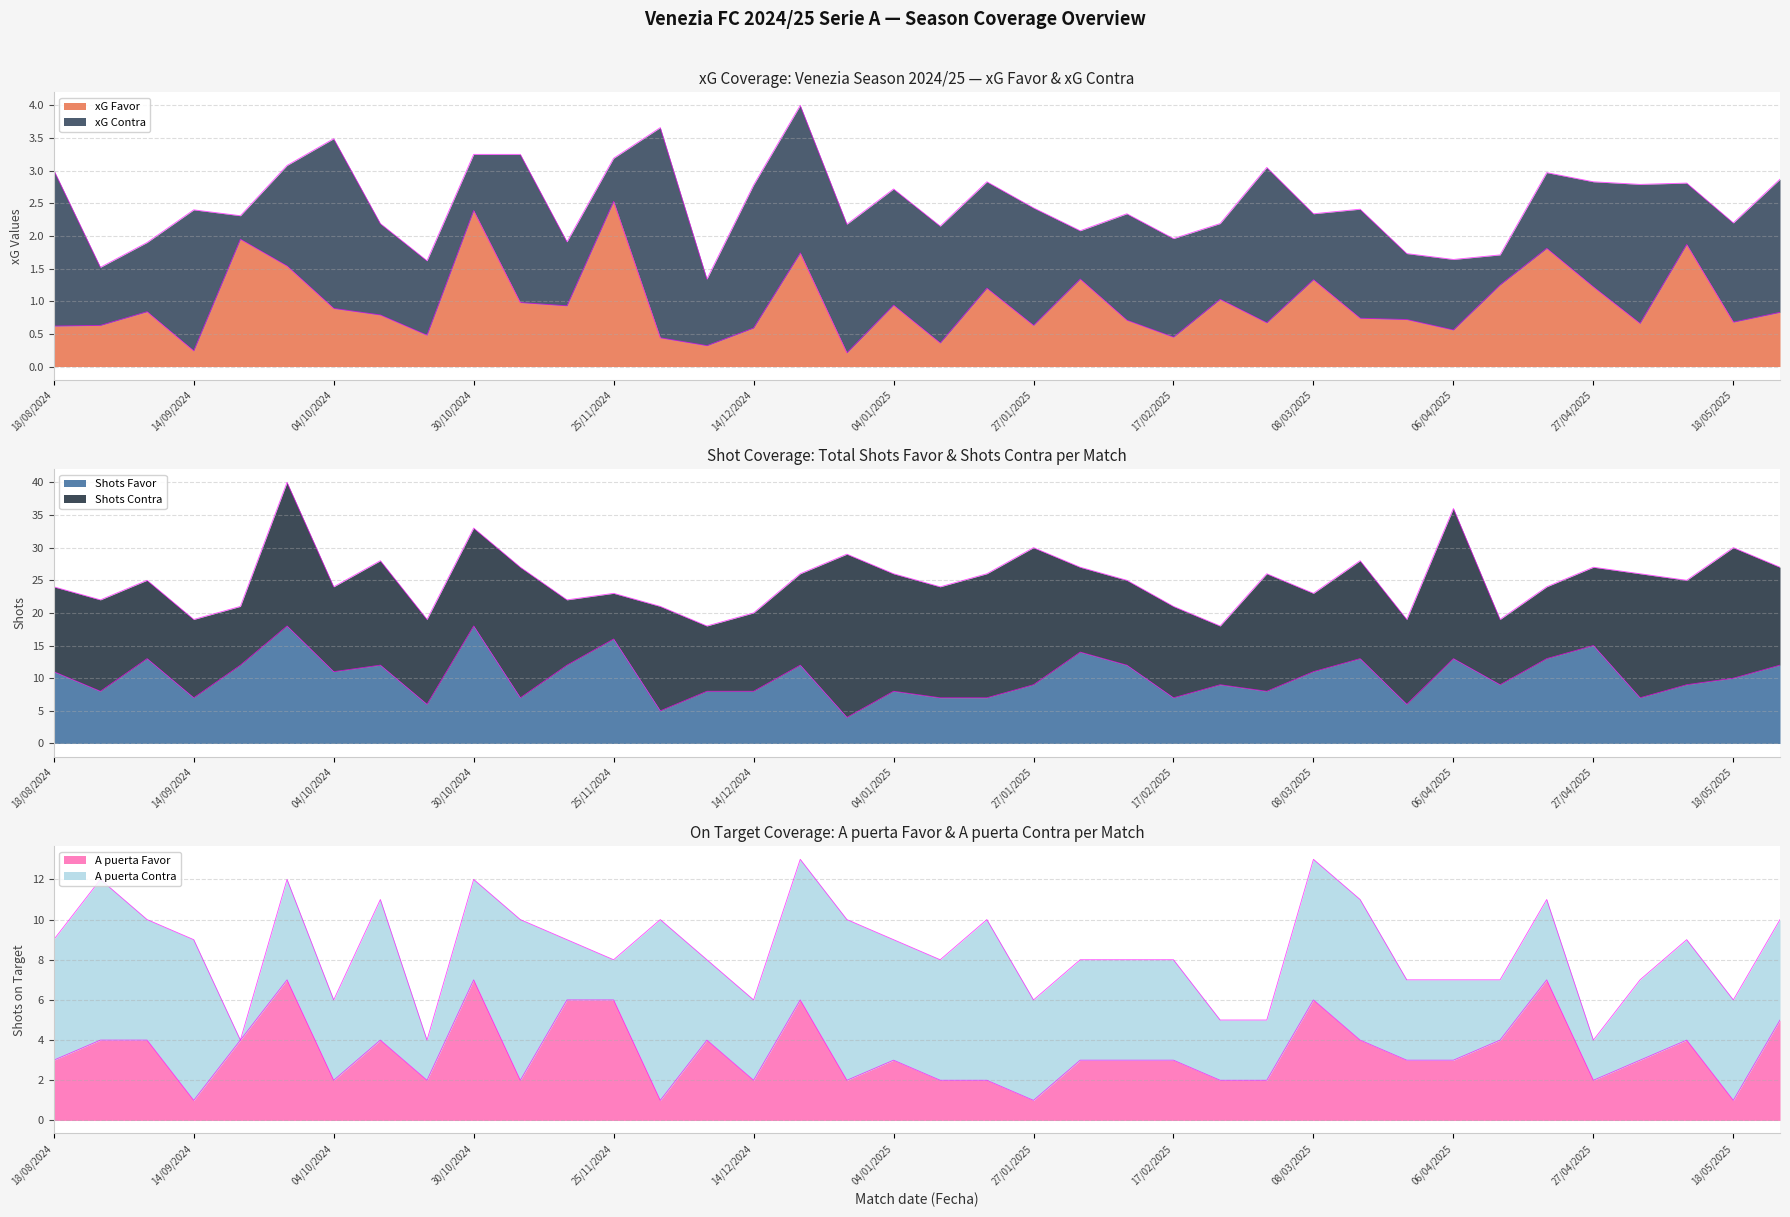

What position from the right is 12/04/2025?

7